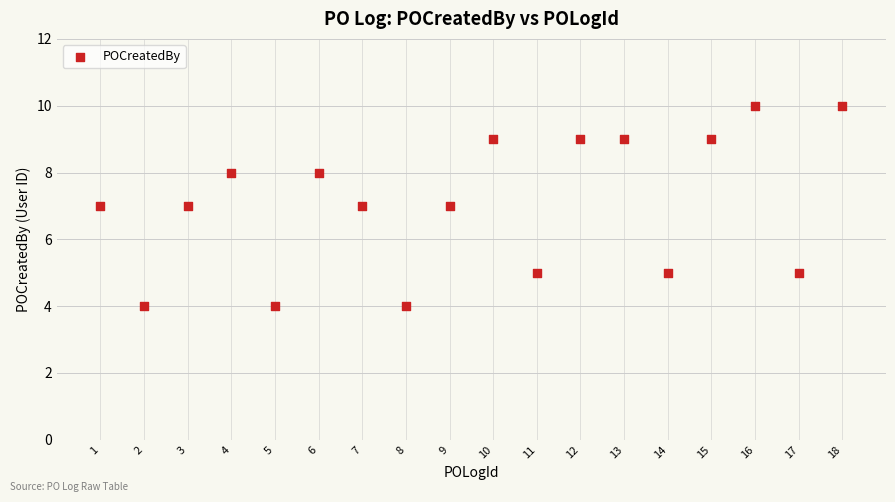

What is the range of X values (max minus min)?

17